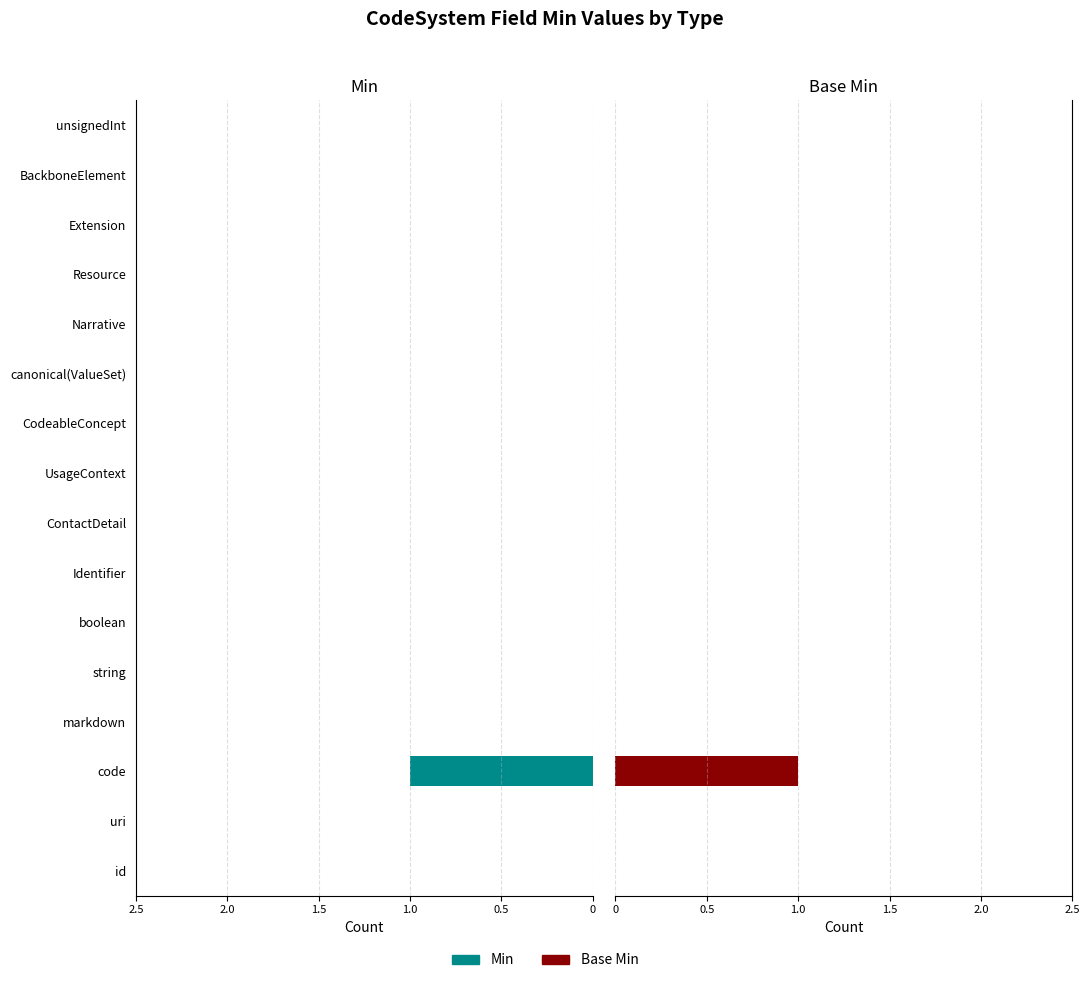

What is the maximum value shown in the chart?

1